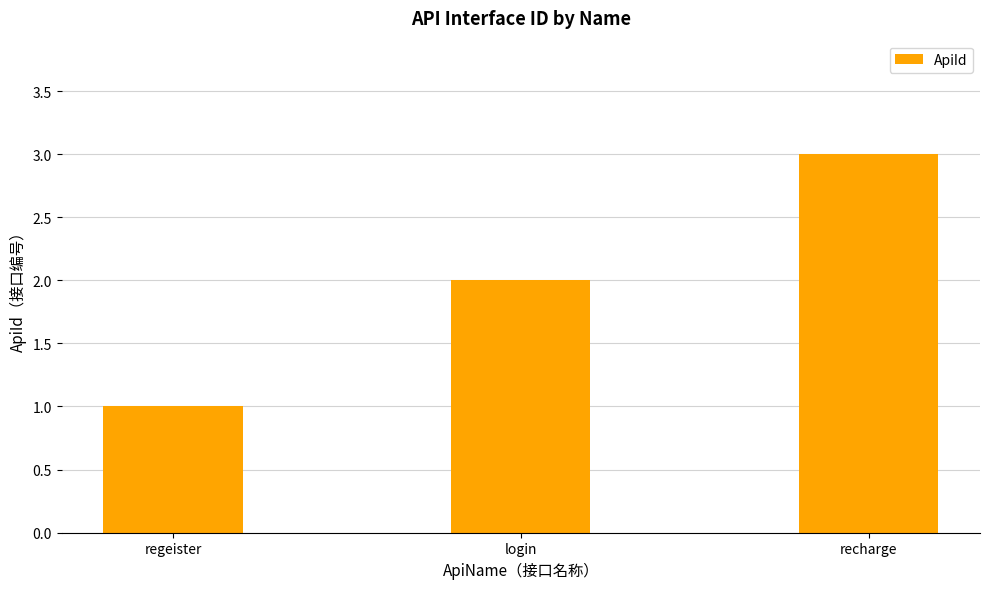

What is the label of the 3rd bar from the left?

recharge